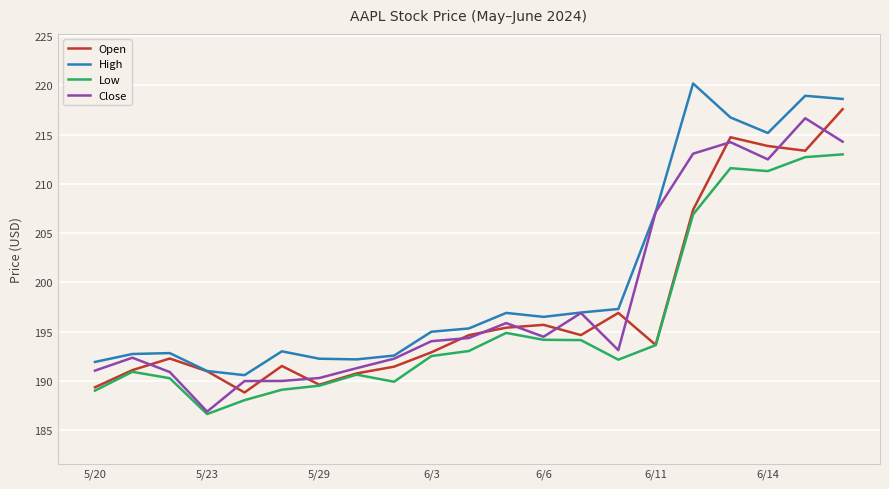

What is the maximum value shown in the chart?

220.2